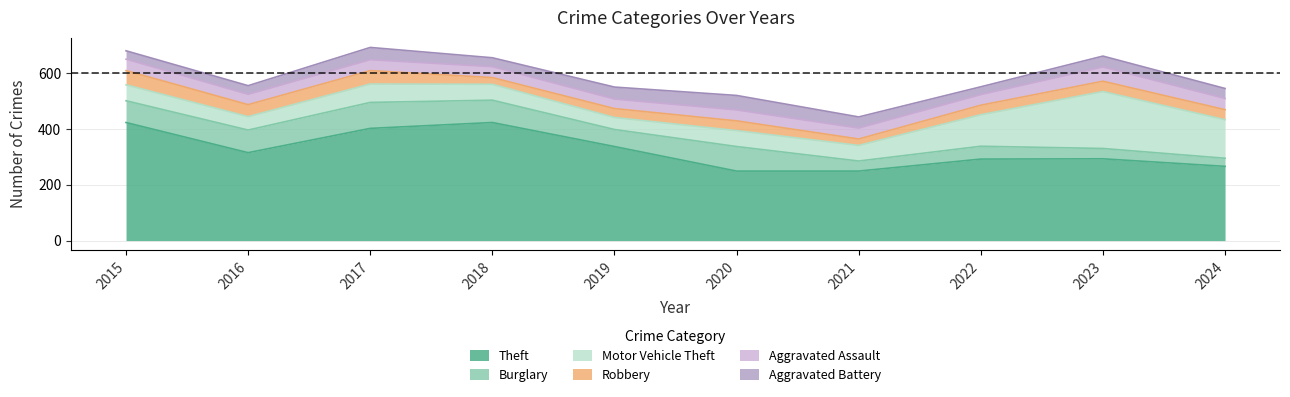

Reading right to left, list all the values displayed in this chart.

Theft: 266	293	292	249	249	337	423	402	315	423
Burglary: 29	37	46	36	88	61	80	93	81	78
Motor Vehicle Theft: 138	204	113	56	57	43	57	66	48	57
Robbery: 36	37	34	23	35	32	24	48	43	51
Aggravated Assault: 40	51	38	39	39	34	39	39	37	41
Aggravated Battery: 36	39	28	40	52	43	32	44	31	30